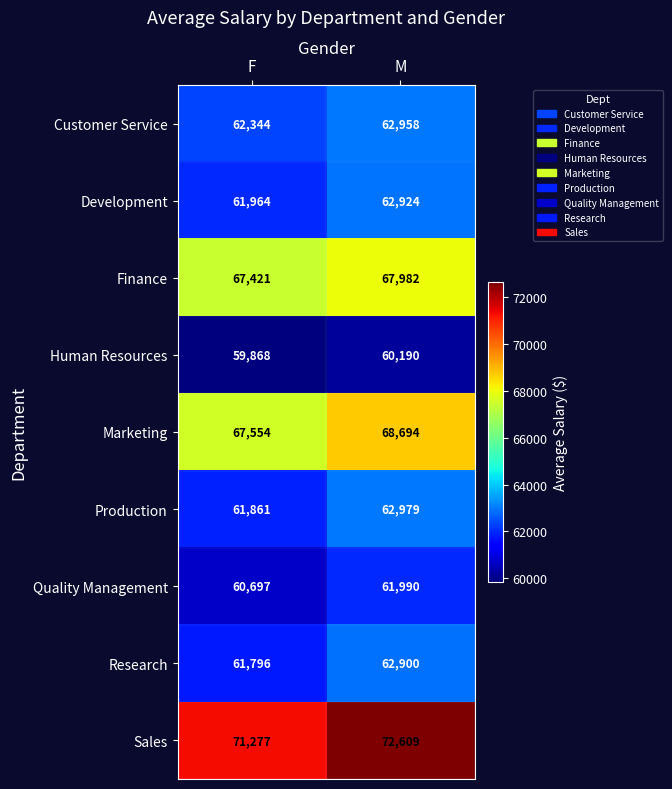

Is it true that Customer Service equals 62344 at F?

True